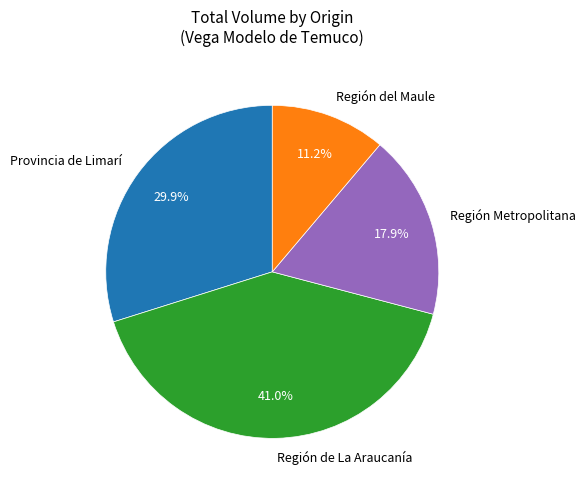

Does any single category account for the majority?

No